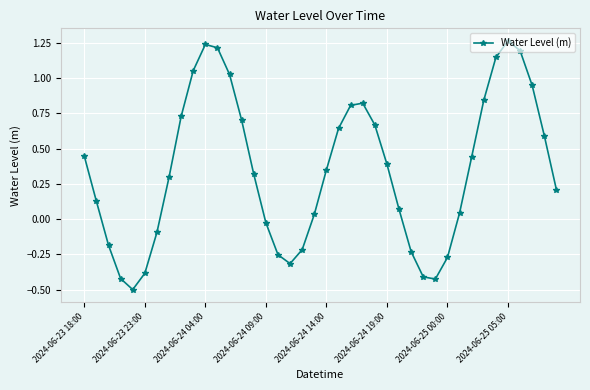

What is the sum of all values?

13.9